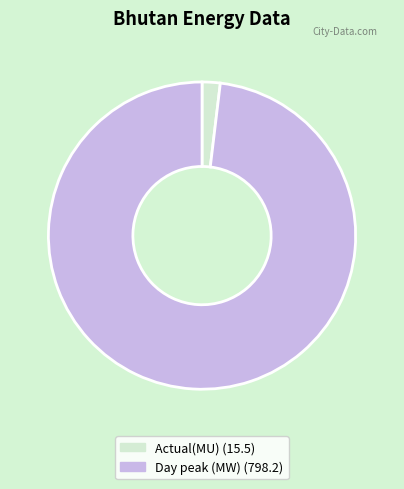

Do Day peak (MW) (798.2) and Actual(MU) (15.5) together represent more than half of the pie?

Yes